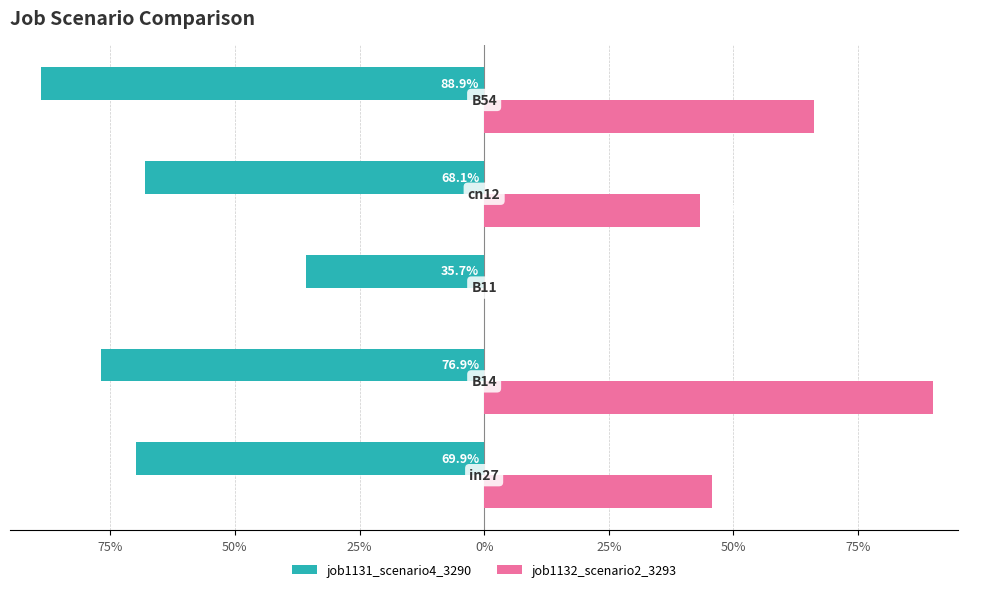

What is the minimum value shown in the chart?

-0.9